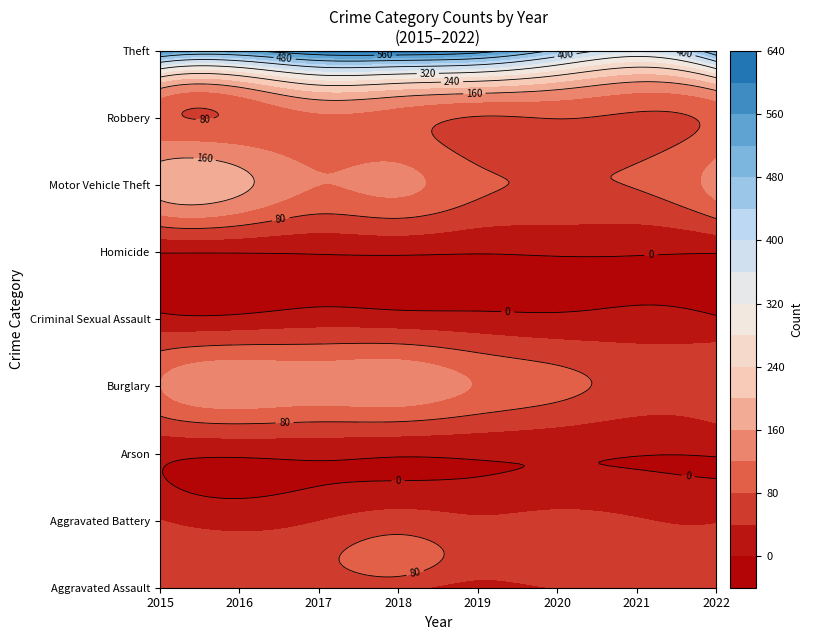

Between 2018 and 2022, which series saw the biggest shift?

Theft